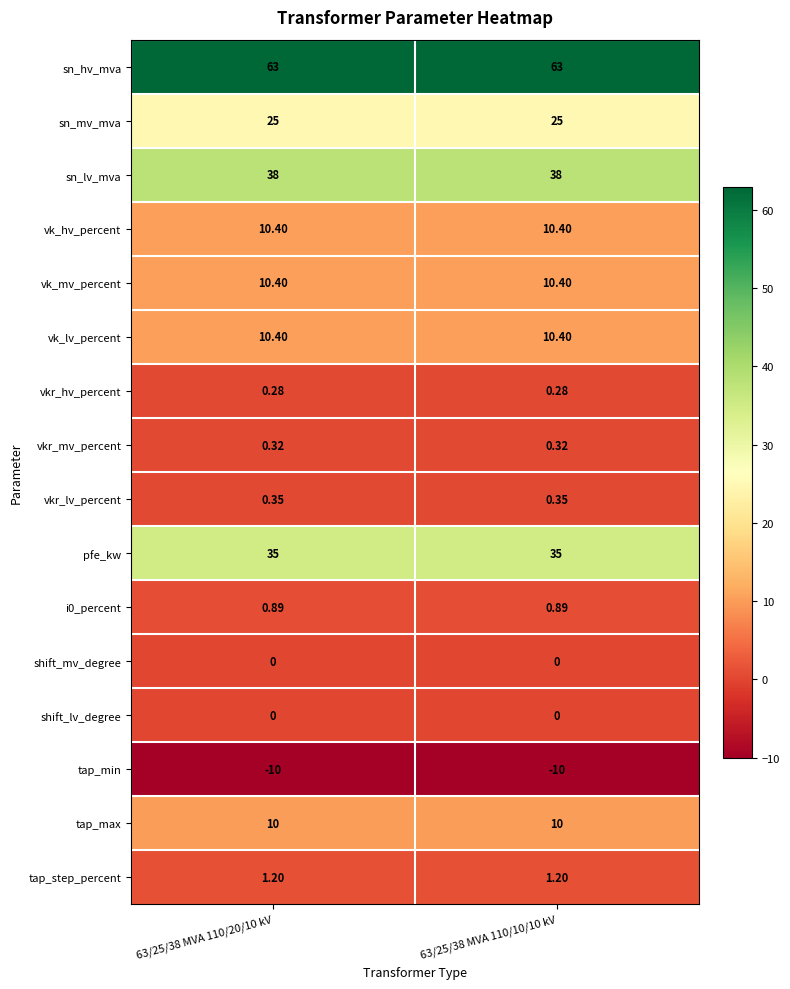

Is the value of tap_min at 63/25/38 MVA 110/10/10 kV greater than the value of vk_lv_percent at 63/25/38 MVA 110/20/10 kV?

No